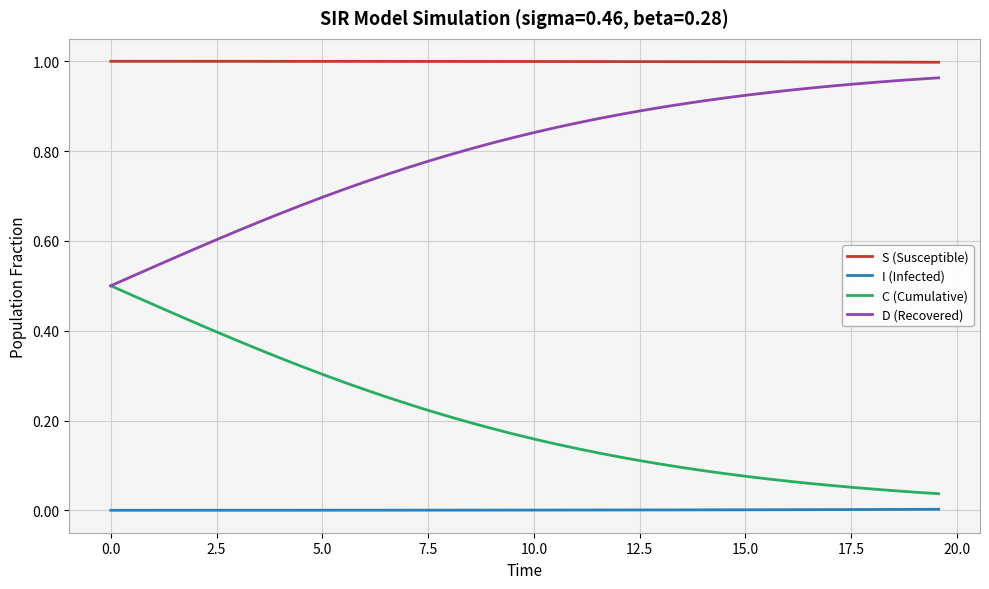

True or false: I (Infected) and C (Cumulative) intersect in this chart.

False